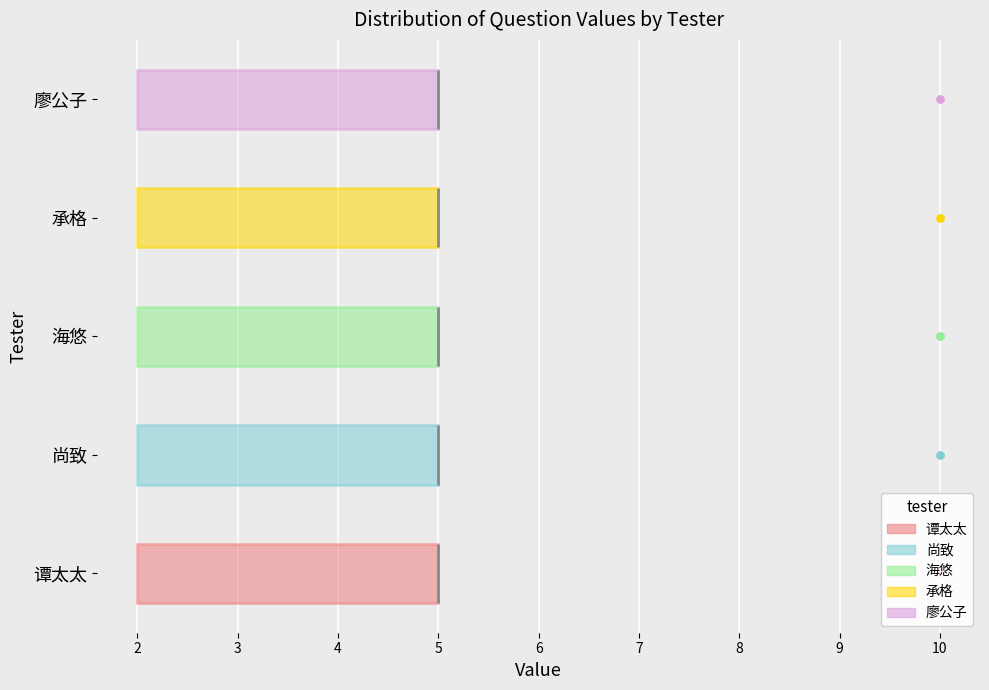

Where is the right edge of the box for 尚致 on the x-axis? The values are not printed on the chart, so give them approximately, as read against the axis.

5